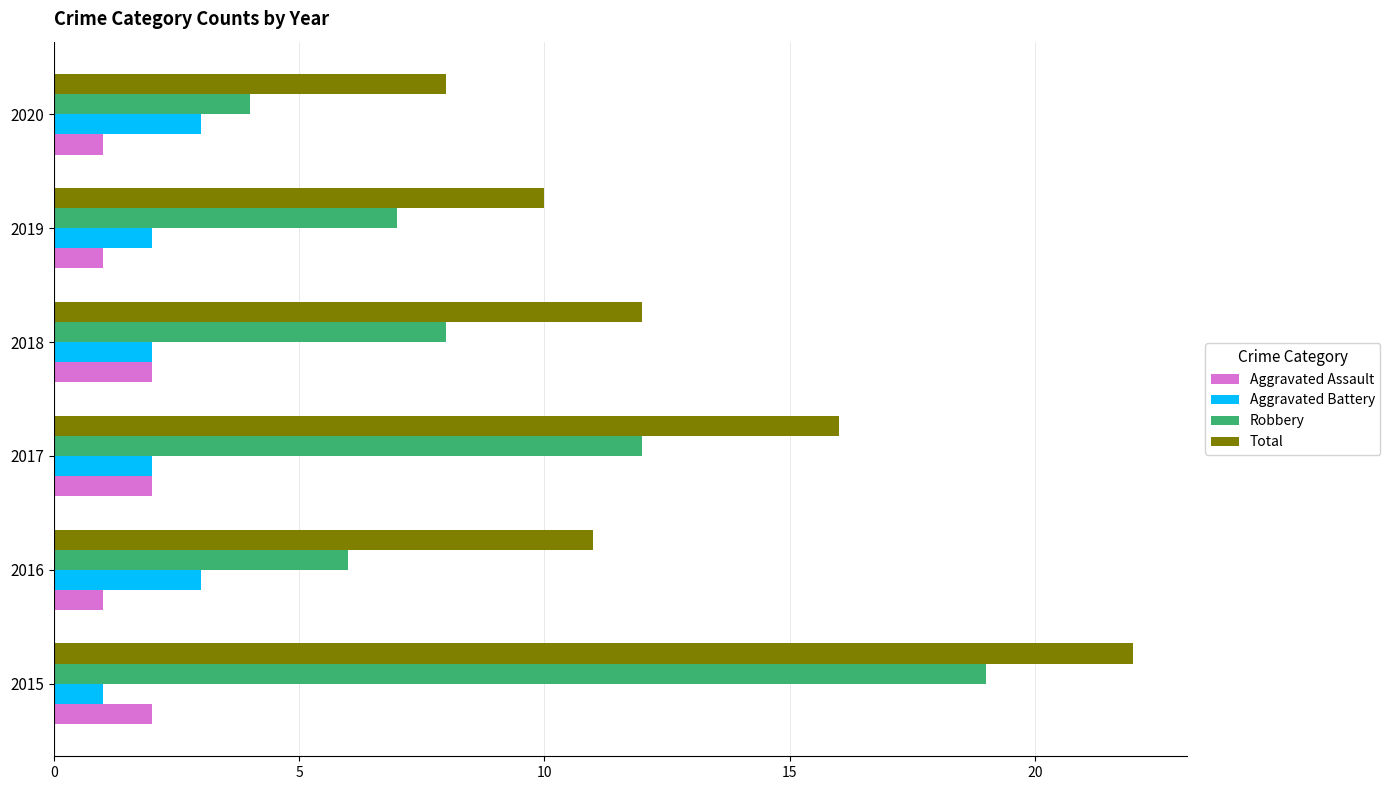

Rank the series at 2020 from lowest to highest value.

Aggravated Assault, Aggravated Battery, Robbery, Total